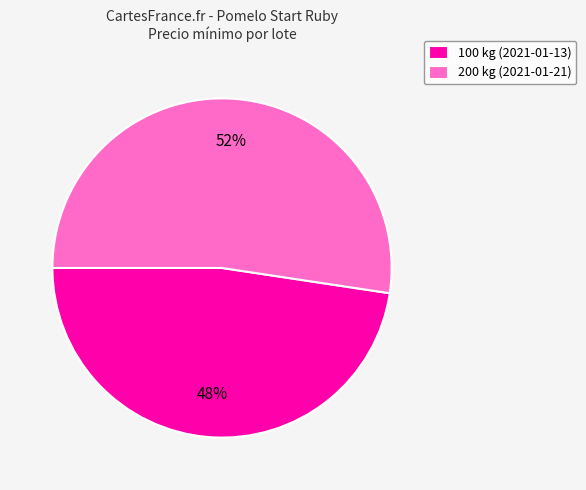

The 100 kg (2021-01-13) slice represents 48% of the pie. True or false?

True